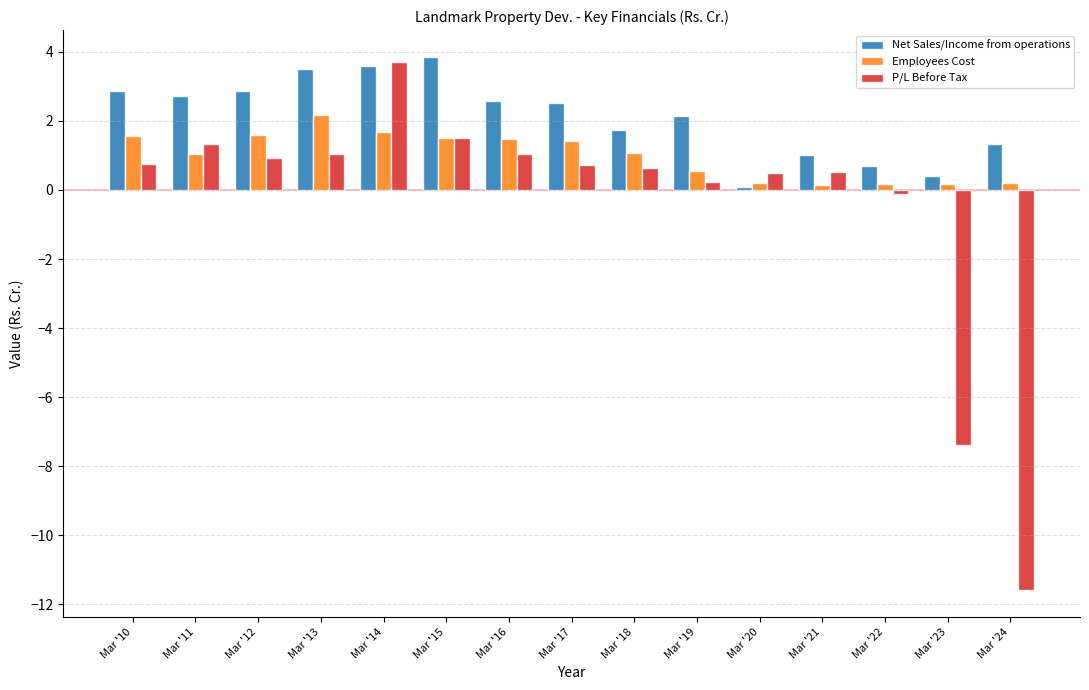

What is the spread (max minus min) of values at Mar '13?

2.5